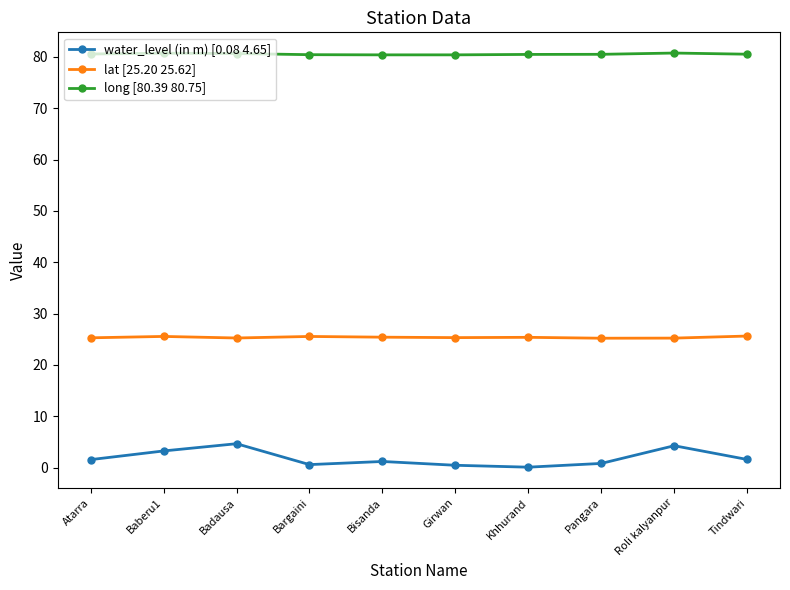

True or false: long [80.39 80.75] has more than 0 points higher than both neighbors.

True